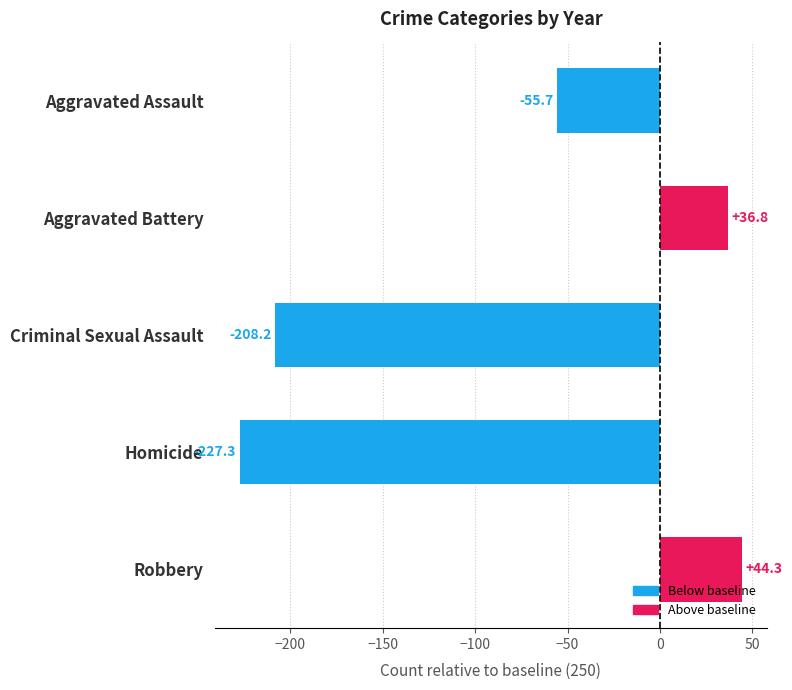

Where is the data nearest to the value -91?

Aggravated Assault